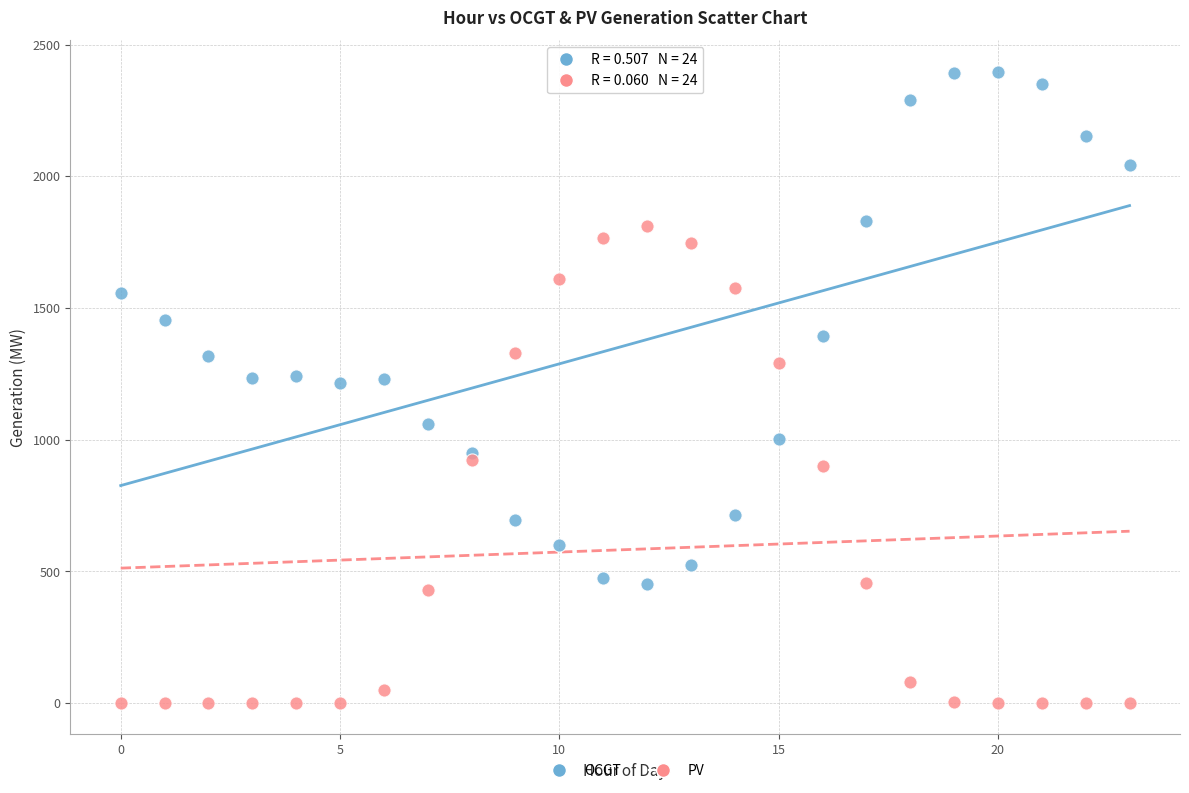

Which series contains the highest Y value?

OCGT